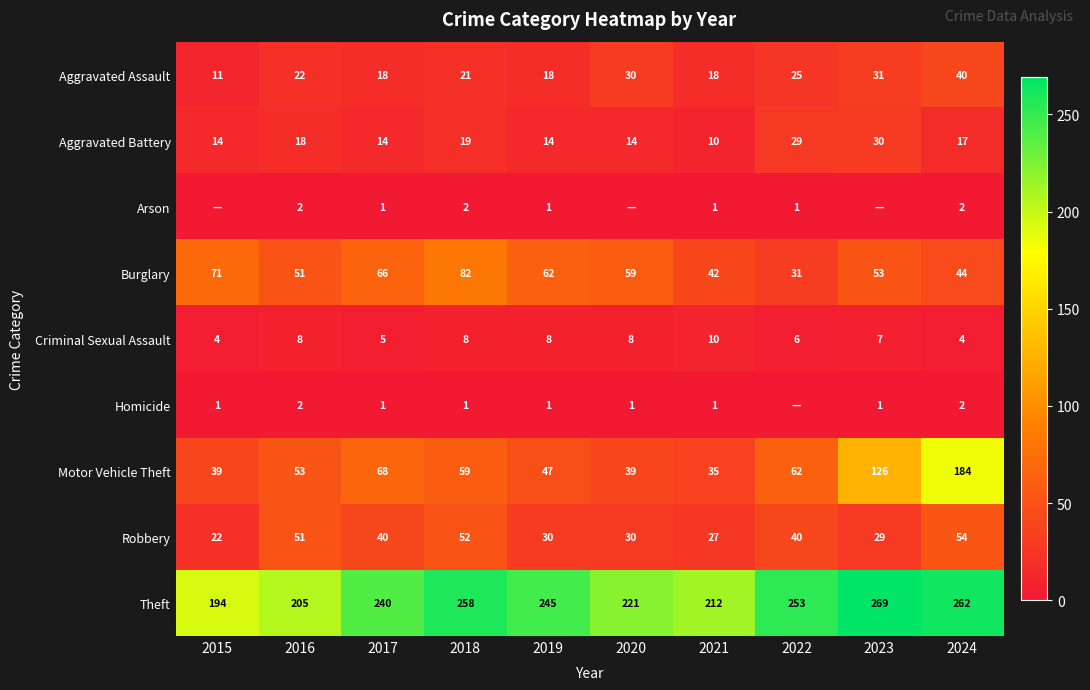

Is the value of Criminal Sexual Assault at 2016 greater than the value of Theft at 2022?

No